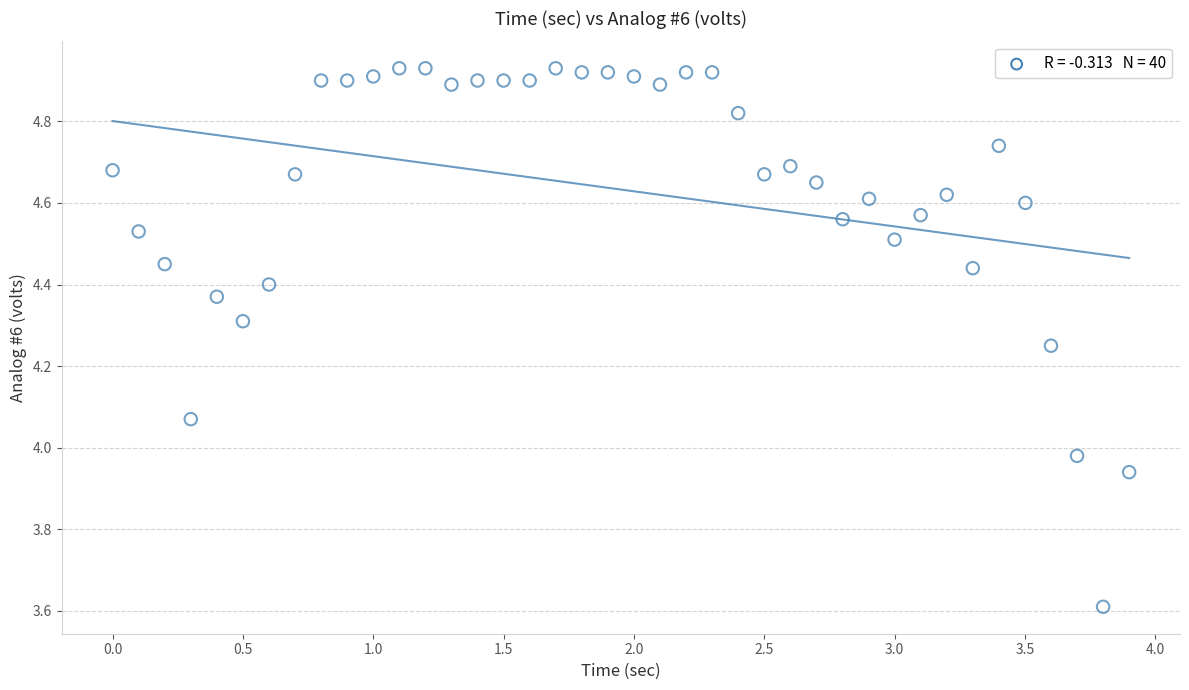

What is the range of Y values (max minus min)?

1.3